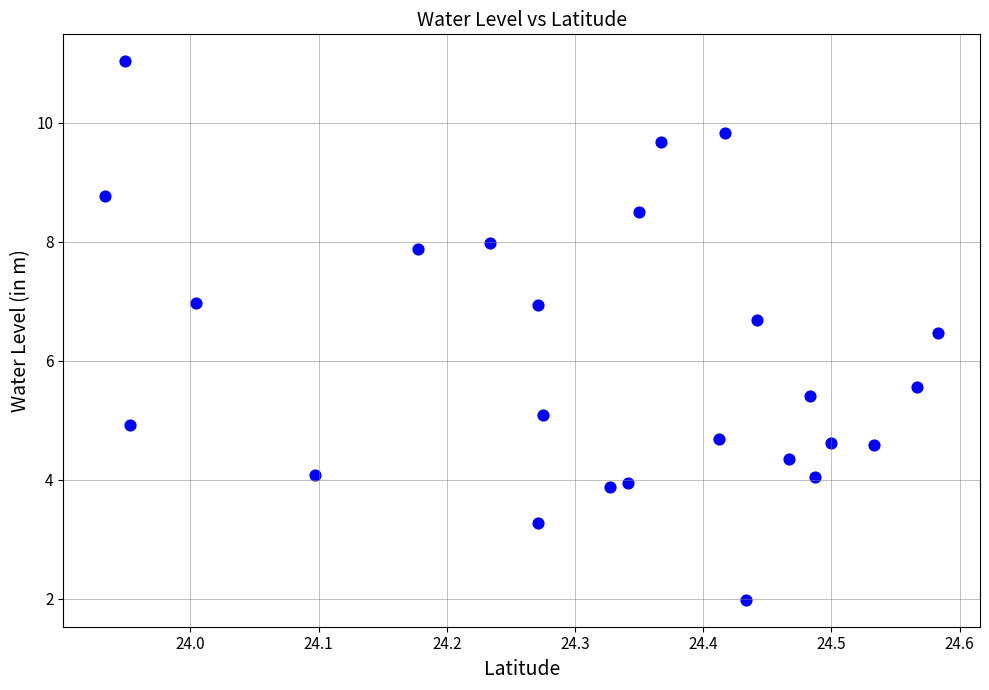

What is the range of X values (max minus min)?

0.6